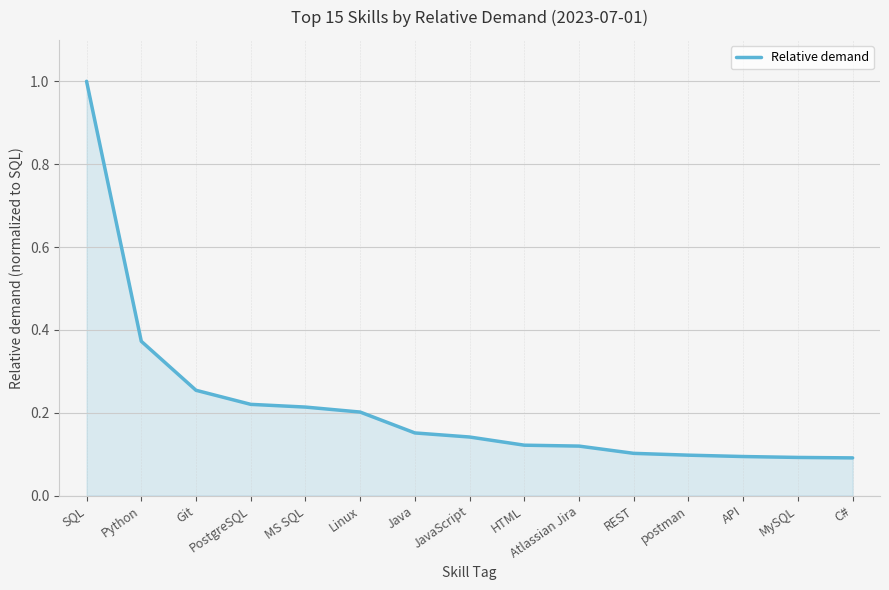

Which category has the highest value across all series?

SQL